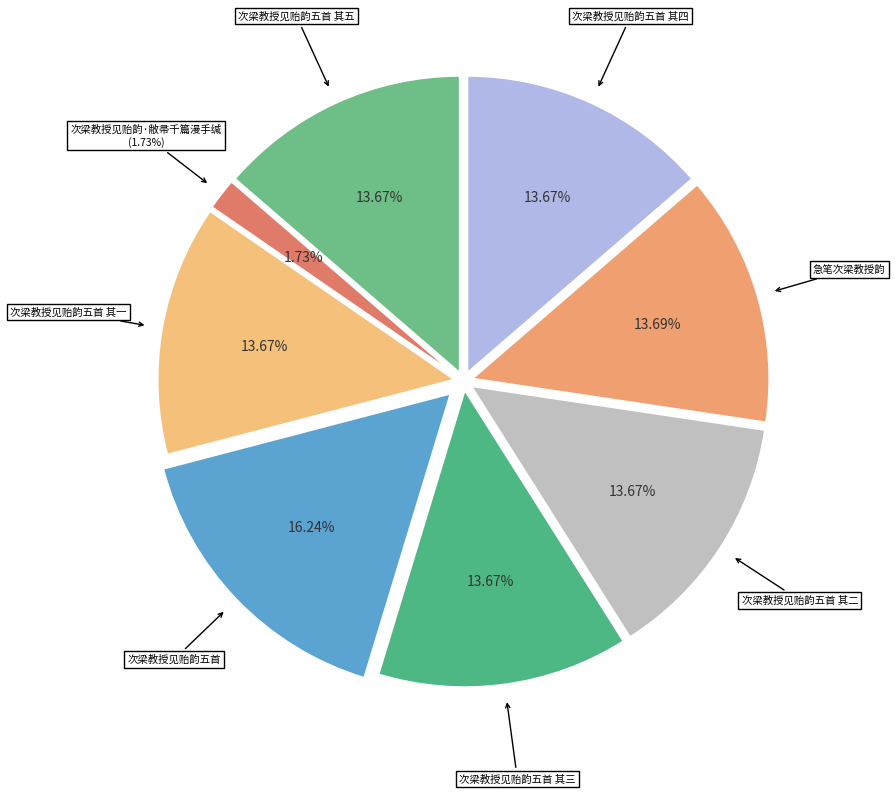

Rank the categories by value from highest to lowest.

次梁教授见贻韵五首, 急笔次梁教授韵, 次梁教授见贻韵五首 其一, 次梁教授见贻韵五首 其二, 次梁教授见贻韵五首 其三, 次梁教授见贻韵五首 其四, 次梁教授见贻韵五首 其五, 次梁教授见贻韵·敝帚千篇漫手缄